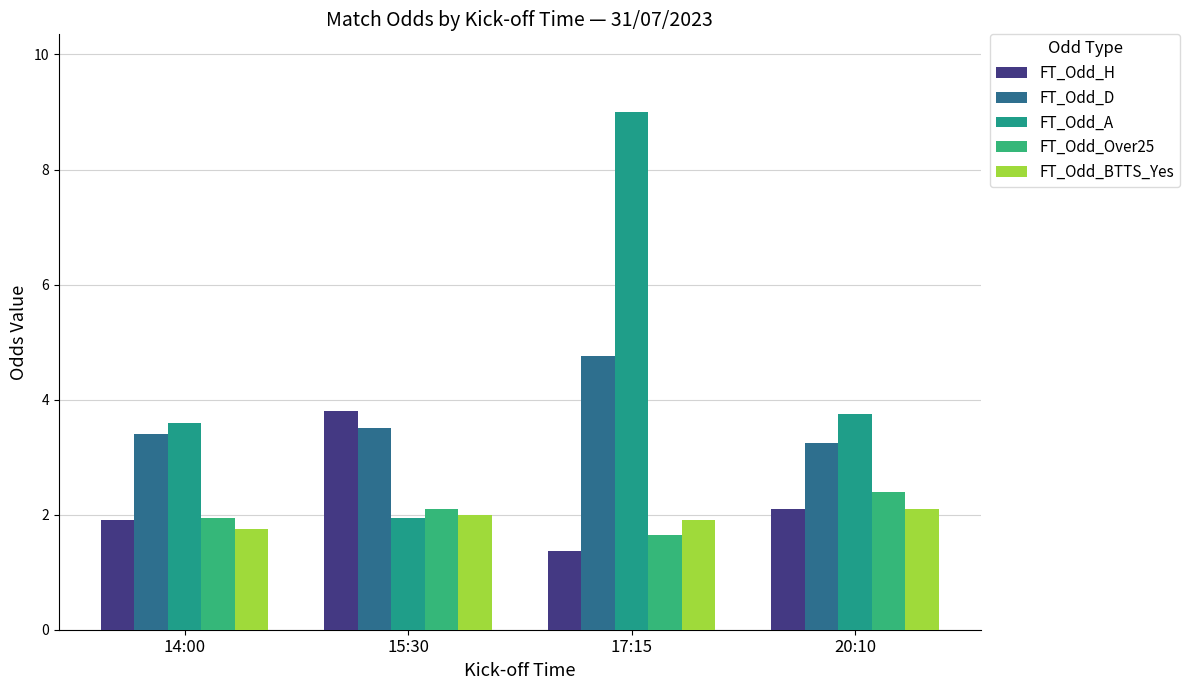

What is the difference between the second highest and second lowest values in the FT_Odd_BTTS_Yes series?

0.1